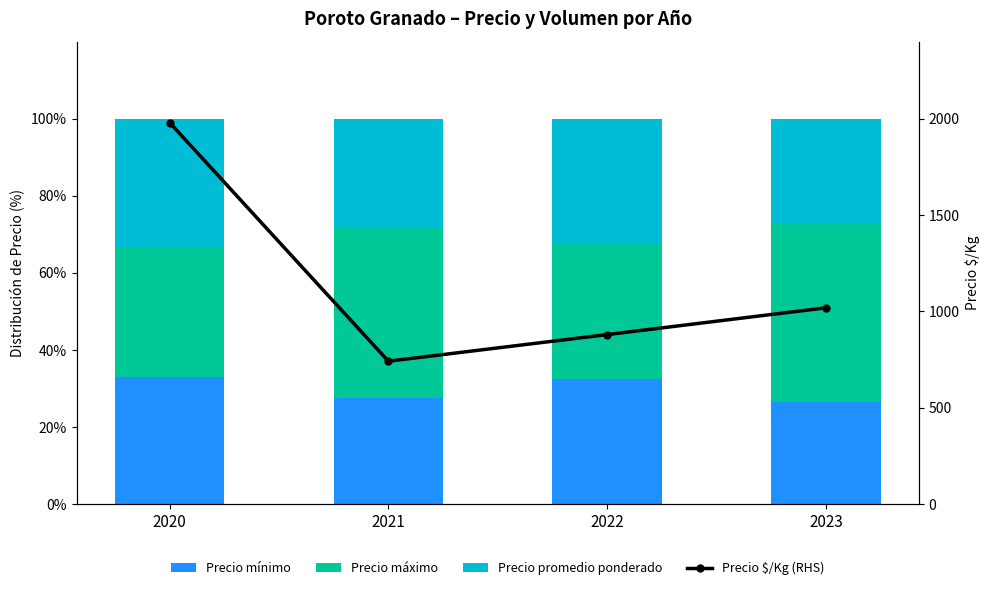

What is the total value across all series at 2021?

842.0